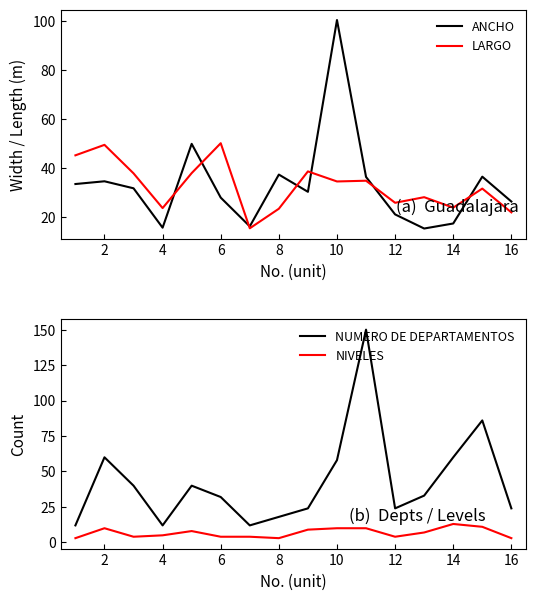

Where is the first local minimum for NUMERO DE DEPARTAMENTOS?

4